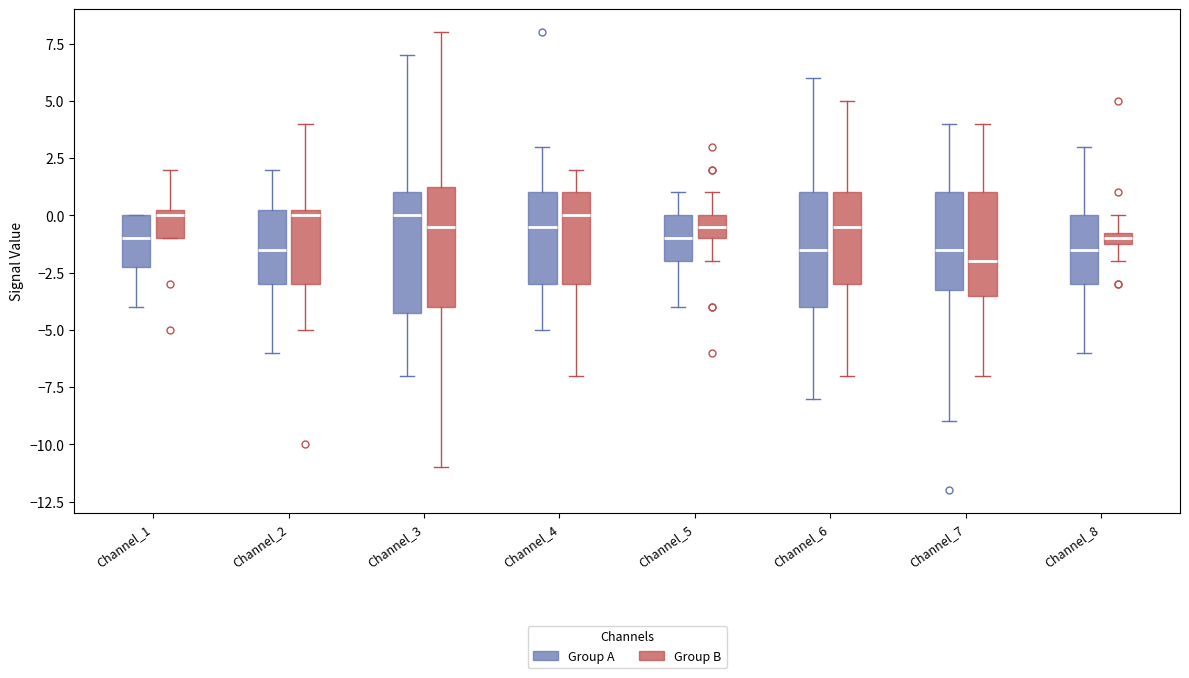

Where does the median line of the box for Channel_1 (Group A) sit on the y-axis? The values are not printed on the chart, so give them approximately, as read against the axis.

-1.0